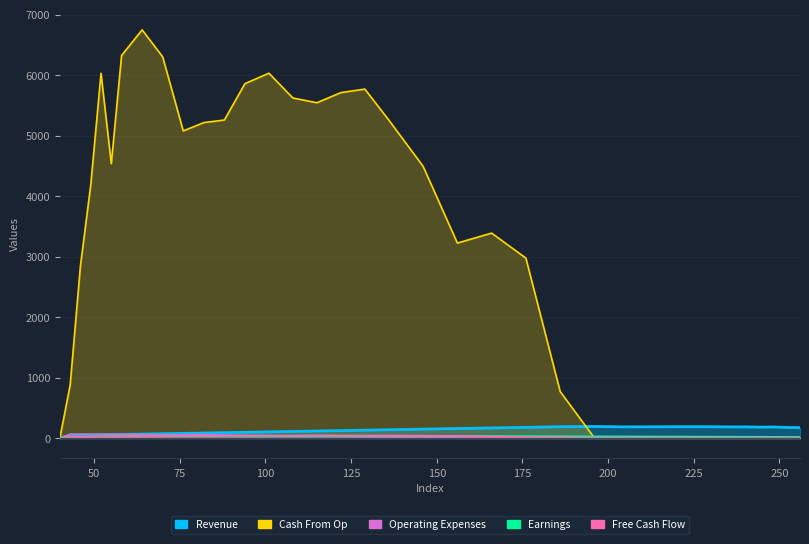

Reading left to right, extract all data points from this chart.

col_2: 0.0	43.0	46.0	49.0	52.0	55.0	58.0	64.0	70.0	76.0	82.0	88.0	94.0	101.0	108.0	115.0	122.0	129.0	136.0	146.0	156.0	166.0	176.0	186.0	191.0	184.0	185.0	187.0	187.0	183.0	184.0	180.0	182.0	174.0	171.0
col_5: 0.0	879.1	2851.6	4183.9	6031.2	4536.0	6326.6	6750.0	6301.8	5078.0	5216.0	5258.5	5859.7	6032.6	5622.4	5544.0	5711.8	5769.9	5256.6	4493.1	3223.3	3388.4	2974.6	769.1	0.0	0.0	0.0	0.0	0.0	0.0	0.0	0.0	0.0	0.0	0.0
col_4: 0.0	63.0	63.0	62.0	61.0	60.0	58.0	57.0	52.0	53.0	56.0	48.0	41.0	38.0	35.0	40.0	37.0	24.0	15.0	8.0	0.0	0.0	0.0	0.0	0.0	0.0	0.0	0.0	0.0	0.0	0.0	0.0	0.0	0.0	0.0
col_1: 15.0	17.0	19.0	21.0	23.0	25.0	27.0	29.0	31.0	33.0	35.0	37.0	39.0	39.0	39.0	39.0	39.0	39.0	39.0	37.0	35.0	33.0	31.0	29.0	27.0	26.0	25.0	24.0	23.0	22.0	21.0	20.0	19.0	18.0	17.0
col_3: 0.0	17.0	19.0	21.0	23.0	25.0	27.0	29.0	31.0	33.0	35.0	37.0	39.0	39.0	39.0	39.0	39.0	39.0	39.0	37.0	34.0	24.0	13.0	9.0	0.0	0.0	0.0	0.0	0.0	0.0	0.0	0.0	0.0	0.0	0.0